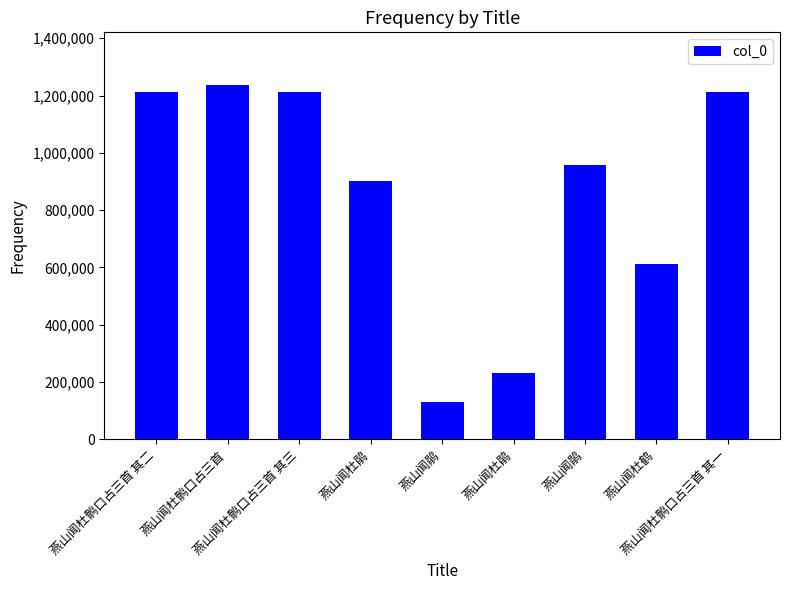

Which category has the highest value across all series?

燕山闻杜鹘口占三首